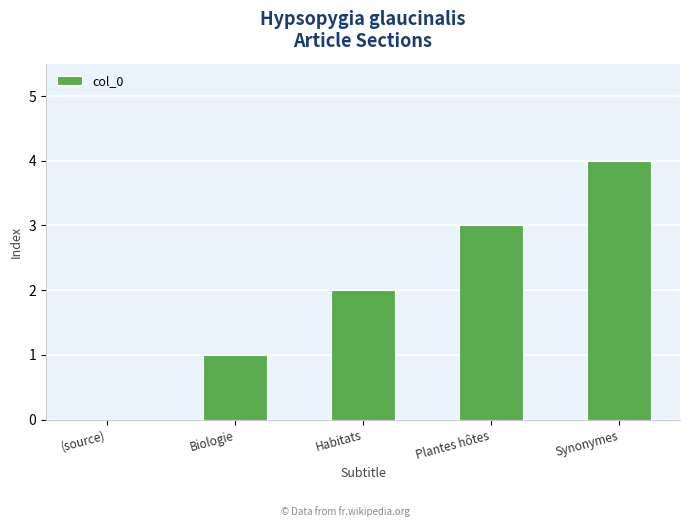

Does the chart contain stacked bars?

No